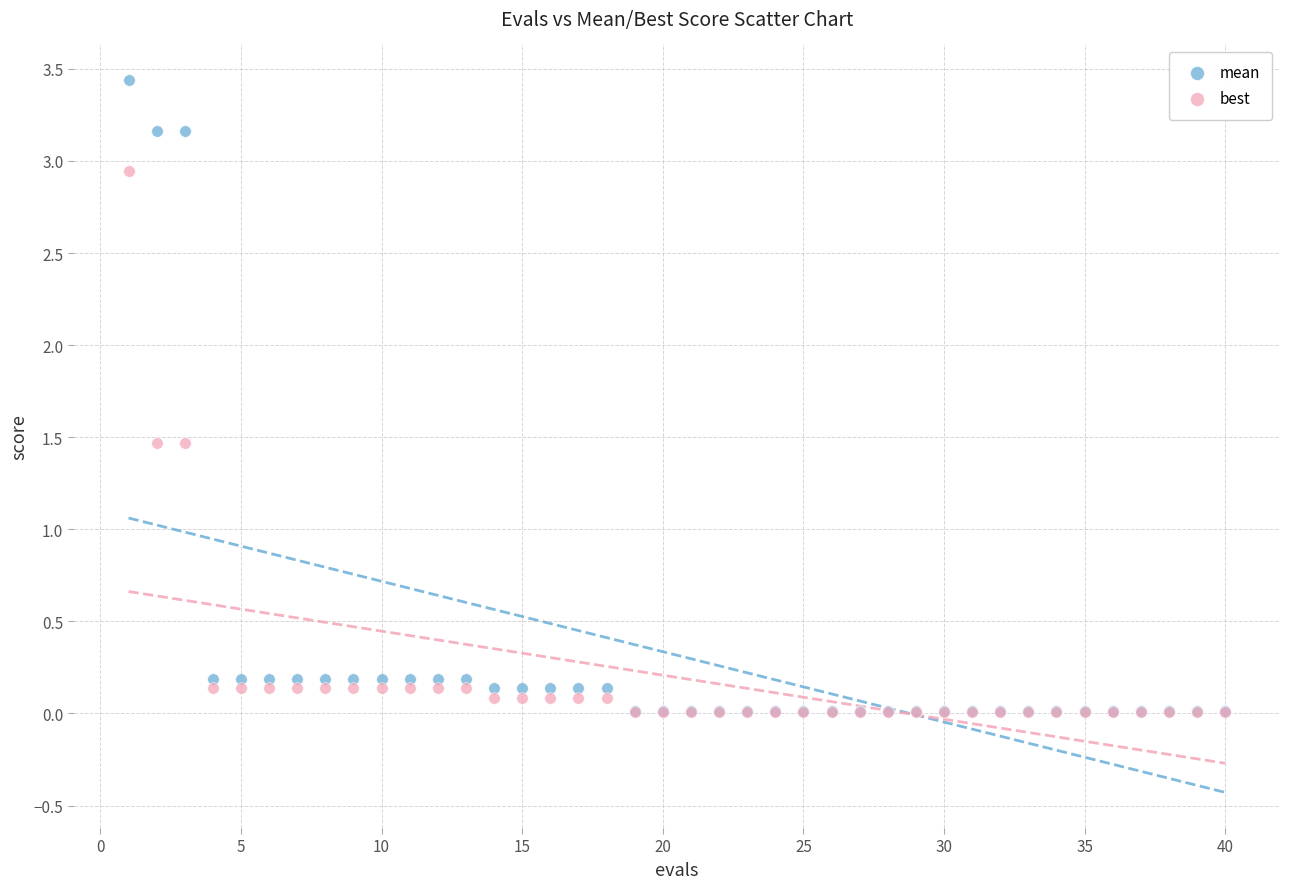

What are all the series names shown in the legend?

mean, best